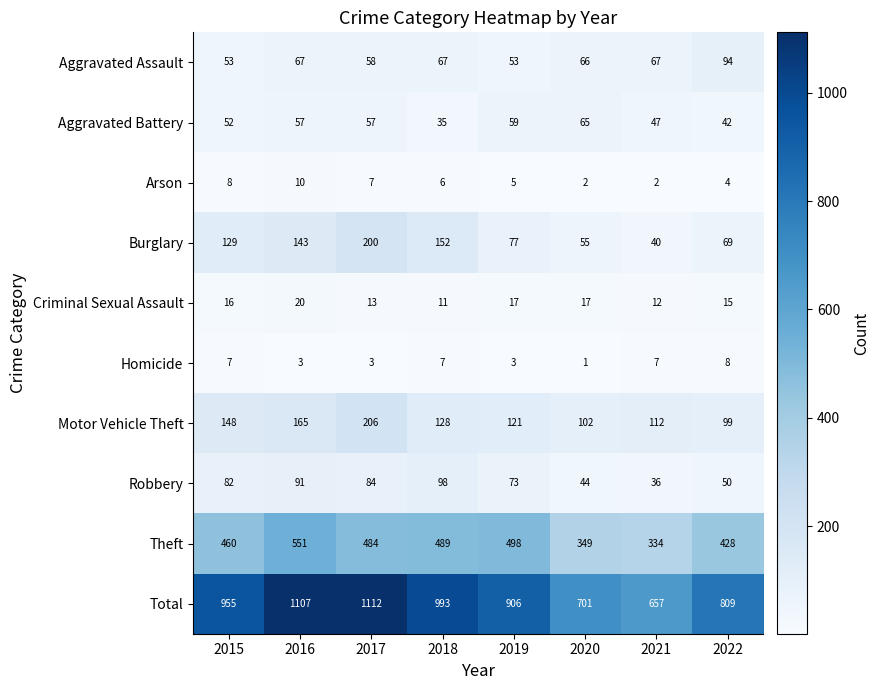

The Criminal Sexual Assault series shows 15 at 2022. True or false?

True